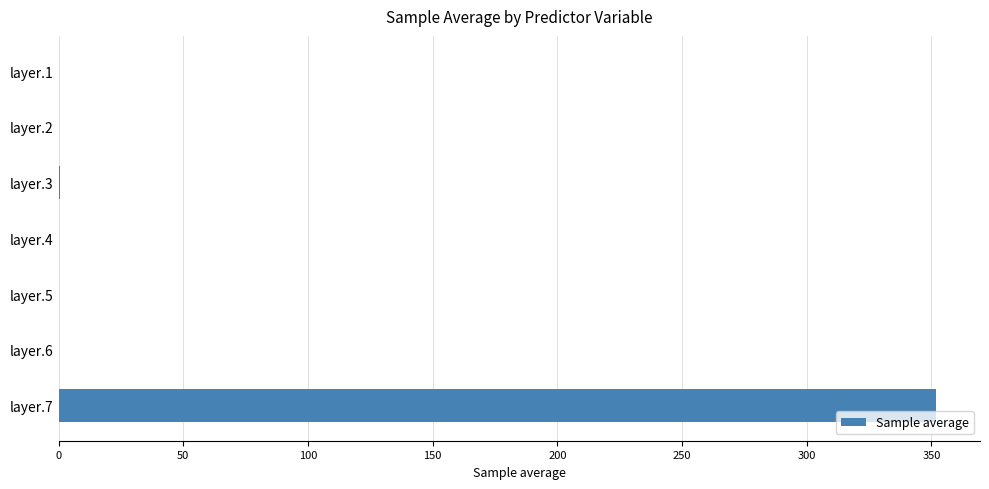

What is the sum of all values?

352.9